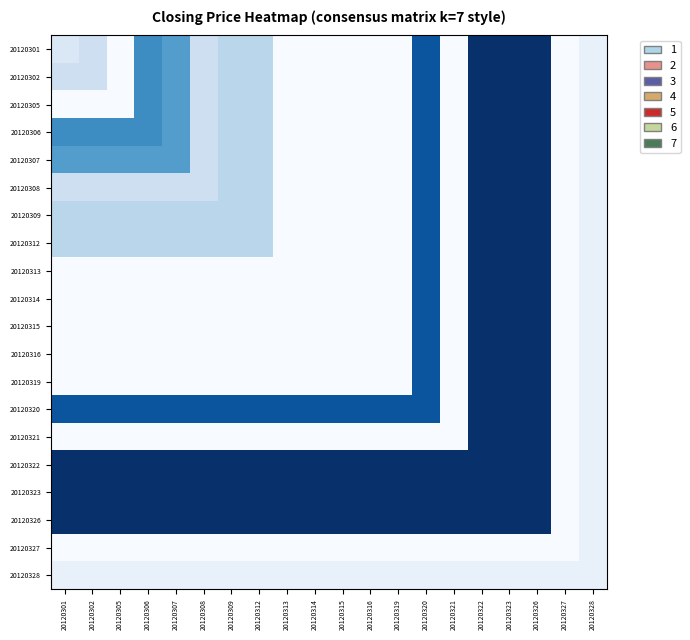

Which series has the largest total across all categories?

20120322